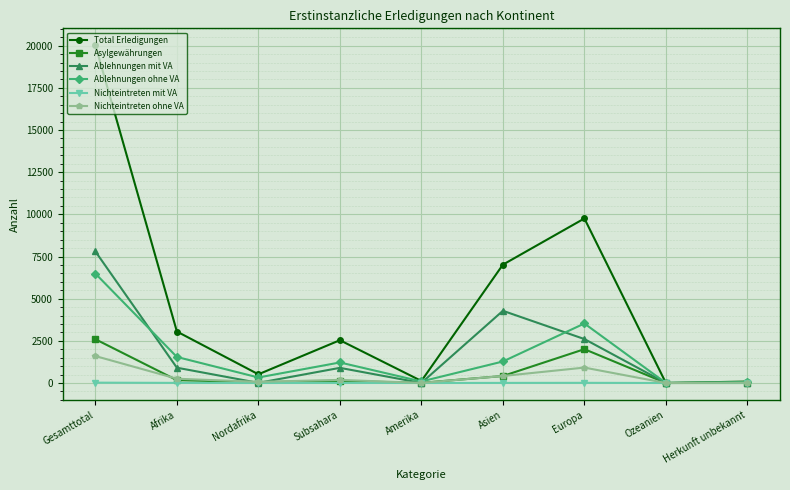

Which label corresponds to the largest value in the chart?

Gesamttotal